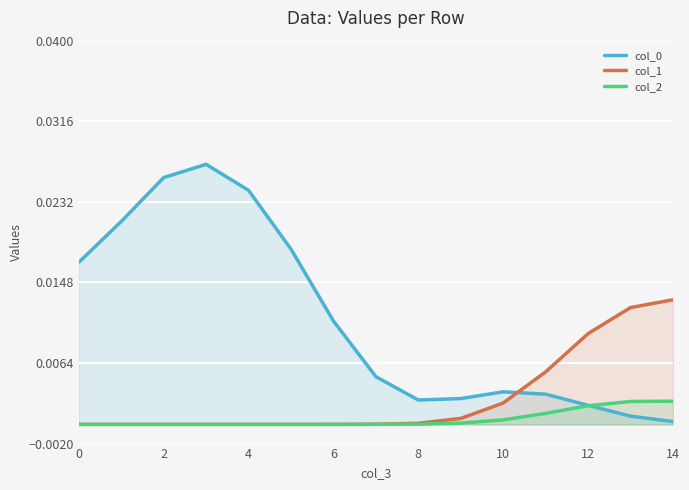

Which series ends up on top after the final intersection of col_1 and col_0?

col_1